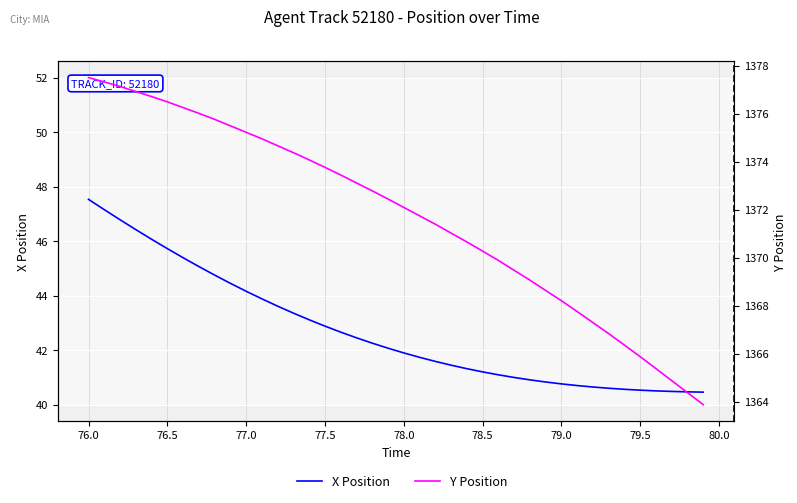

Count the number of categories in the chart.

40